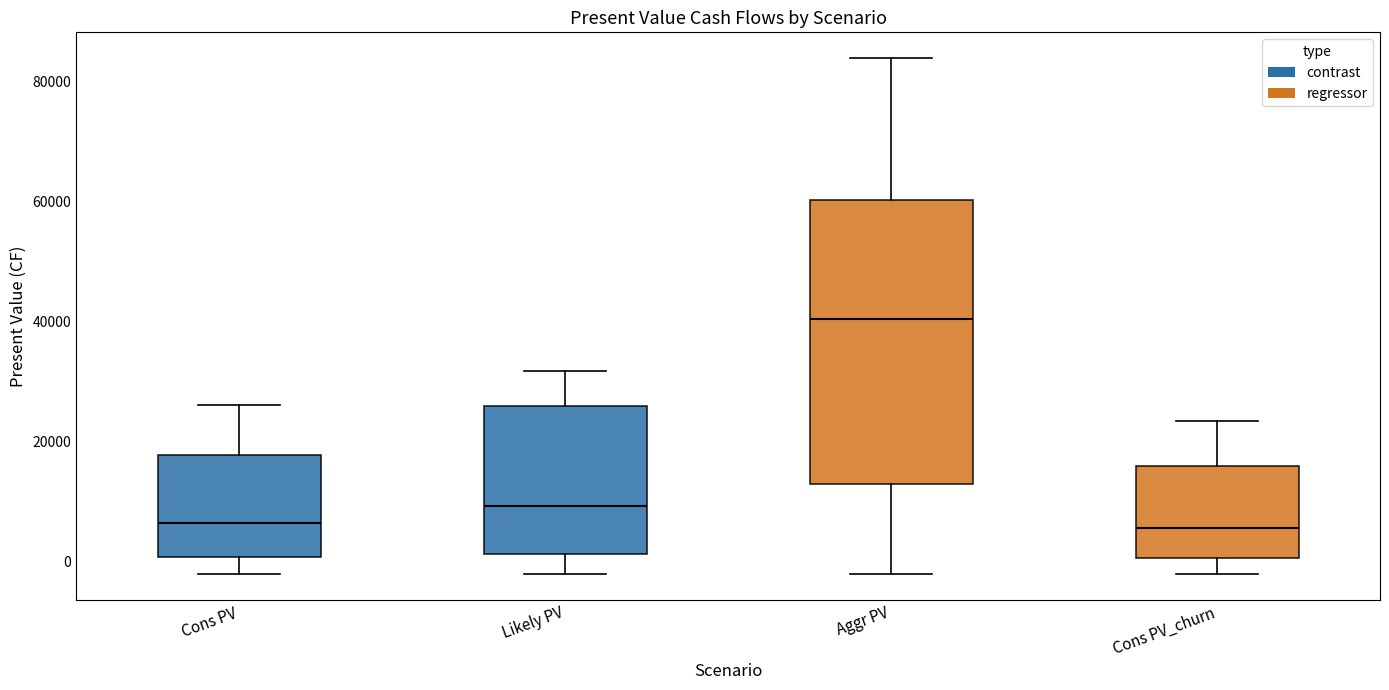

Where does the median line of the box for Cons PV sit on the y-axis? The values are not printed on the chart, so give them approximately, as read against the axis.

6000